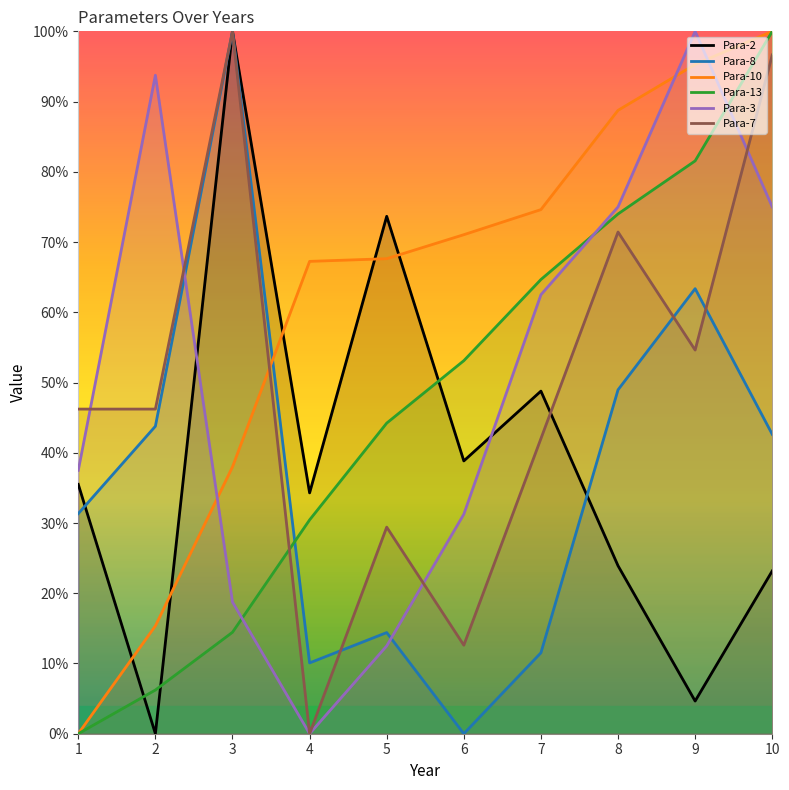

What is the difference between the maximum and minimum values in the Para-7 series?

1.0